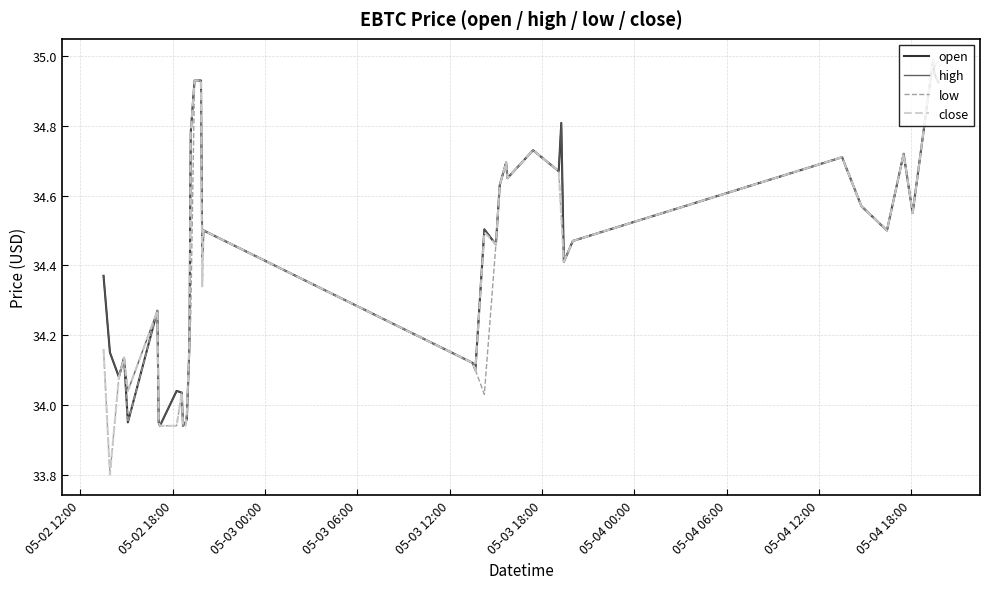

What is the minimum value shown in the chart?

33.8